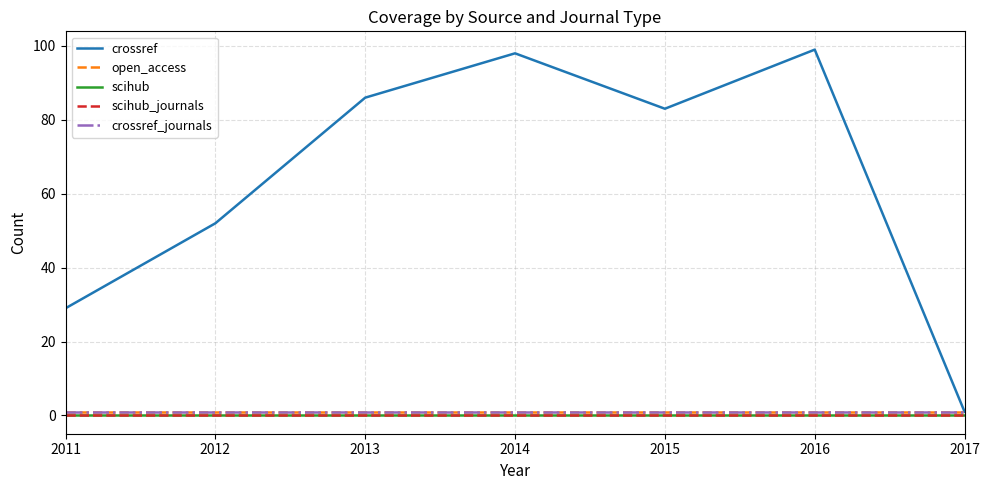

How many lines are shown in the chart?

5